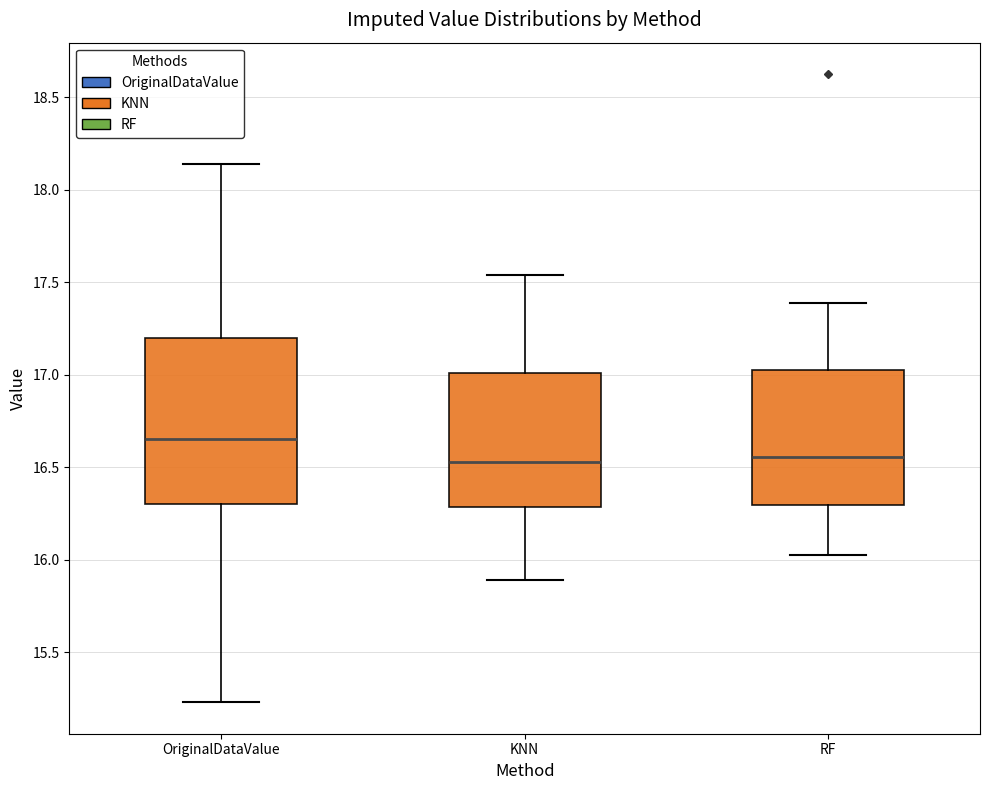

Reading left to right, transcribe this box plot: for each box, give where its median line is, the range the box spans, and where its two whiskers end, as read against the y-axis. The values are not printed on the chart, so give them approximately, as read against the axis.

OriginalDataValue: median 16.65, box 16.30 to 17.20, whiskers 15.25 to 18.15
KNN: median 16.55, box 16.30 to 17.00, whiskers 15.90 to 17.55
RF: median 16.55, box 16.30 to 17.05, whiskers 16.05 to 17.40